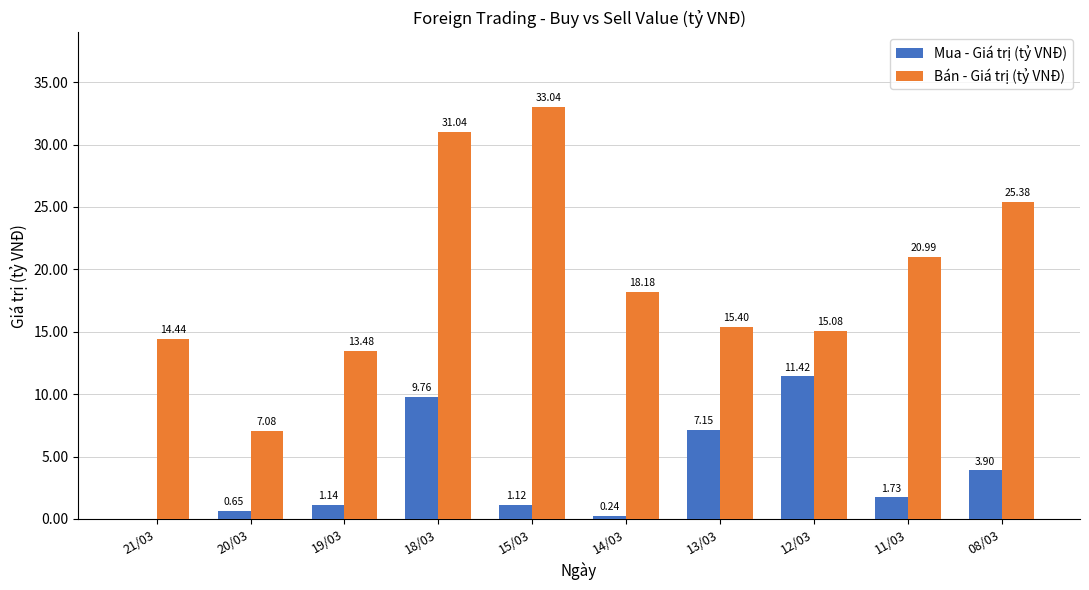

The value of Bán - Giá trị (tỷ VNĐ) at 20/03 is 7.1. True or false?

True